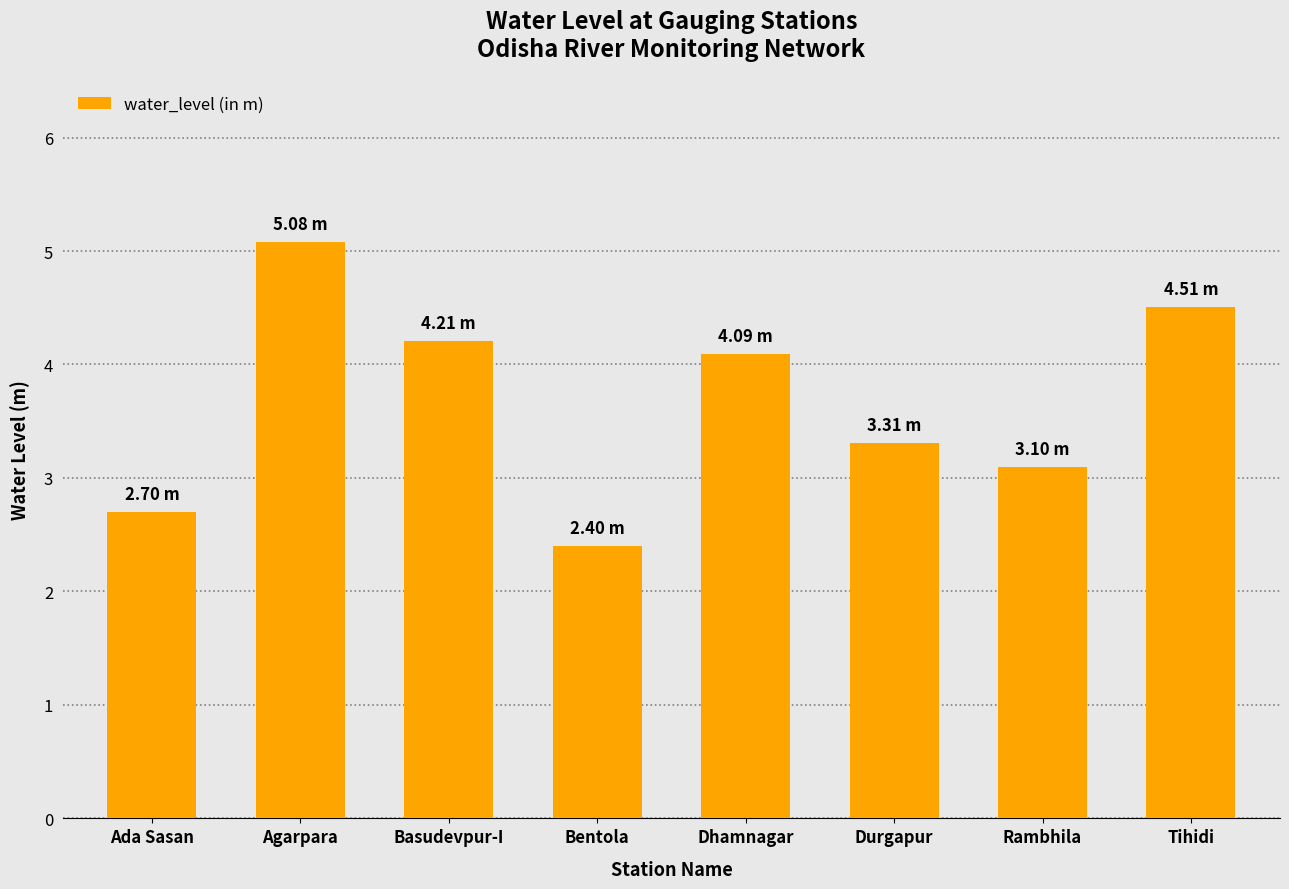

Where is the data nearest to the value 3?

Rambhila